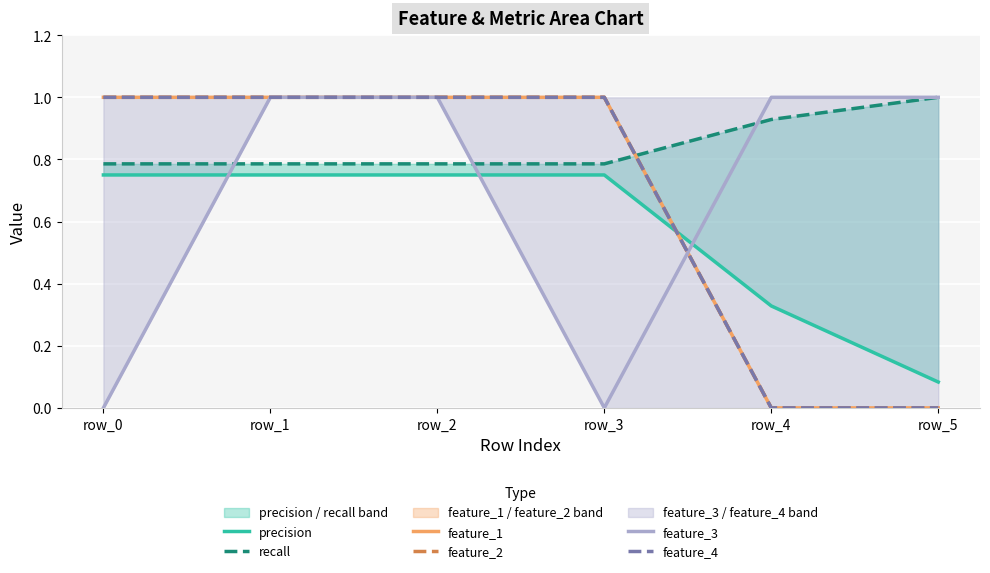

Which category has the highest value in the precision series?

row_0